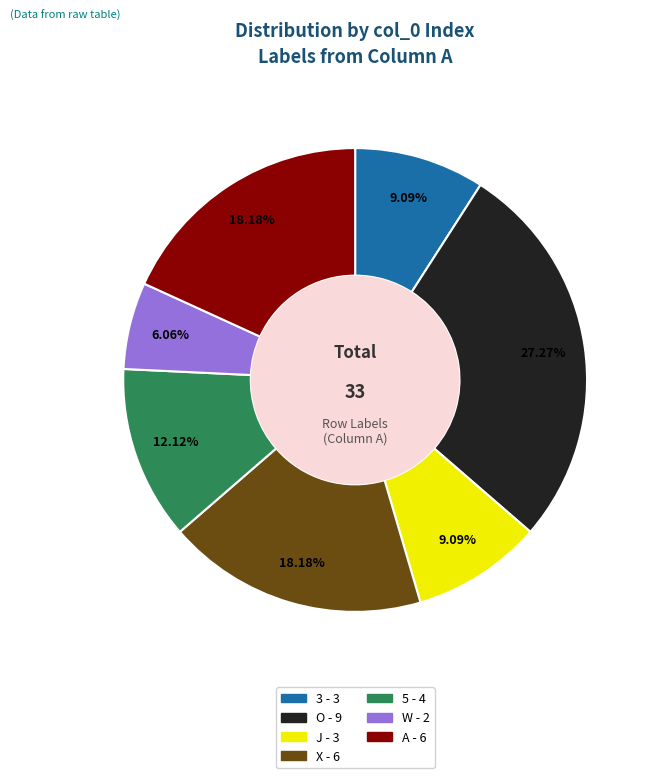

How many slices are in this pie chart?

7